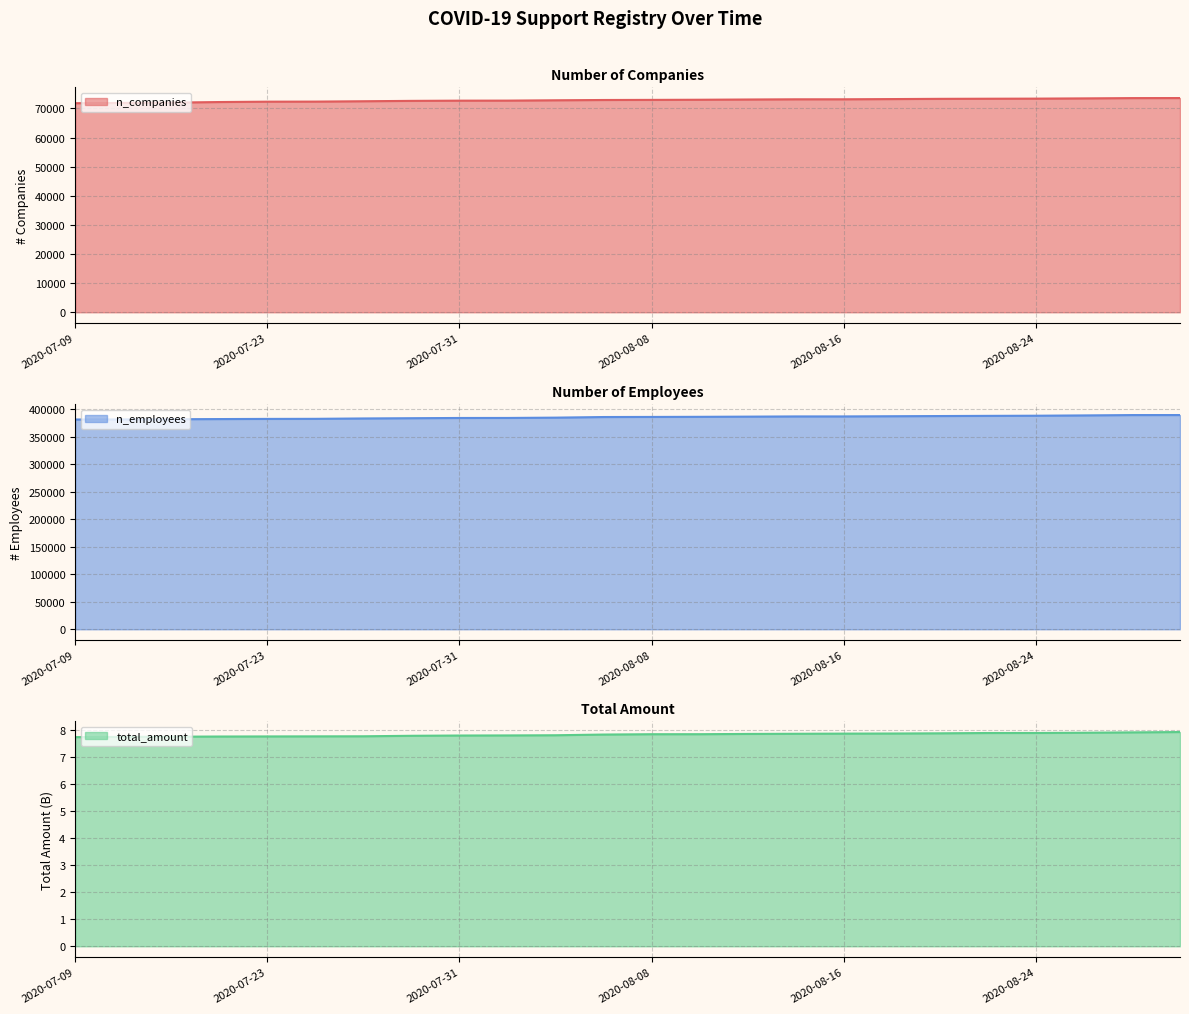

True or false: n_companies_line and total_amount_line cross at least once.

False